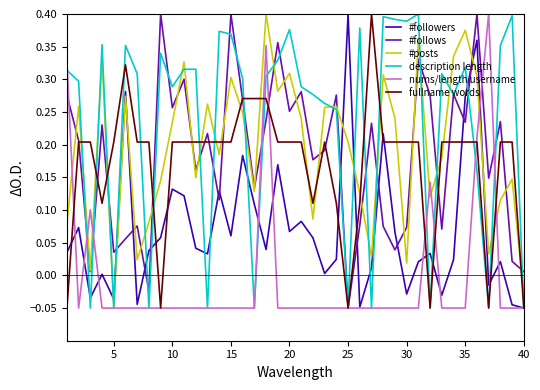

Which series has the largest total across all categories?

description length